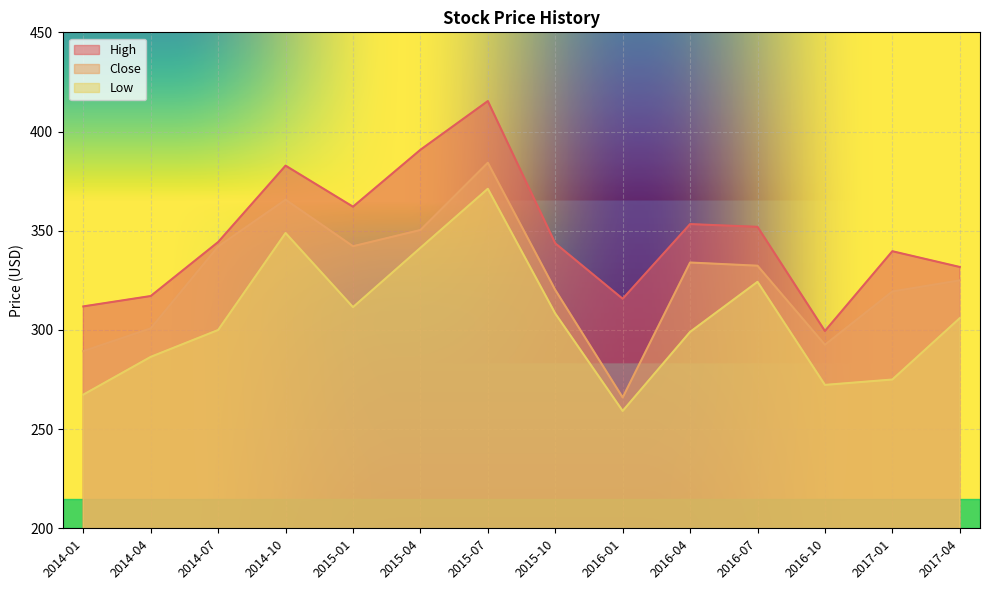

Reading left to right, transcribe all the data shown in this chart.

High: 311.8	317.1	344.3	382.8	362.1	390.8	415.3	343.7	315.7	353.3	352.0	299.5	339.7	331.7
Close: 289.3	300.8	342.0	365.6	342.2	350.4	384.3	320.2	265.9	334.0	332.4	292.5	319.4	325.0
Low: 267.4	286.4	300.0	348.8	311.5	341.4	371.1	308.3	259.2	299.0	324.2	272.3	275.0	305.9